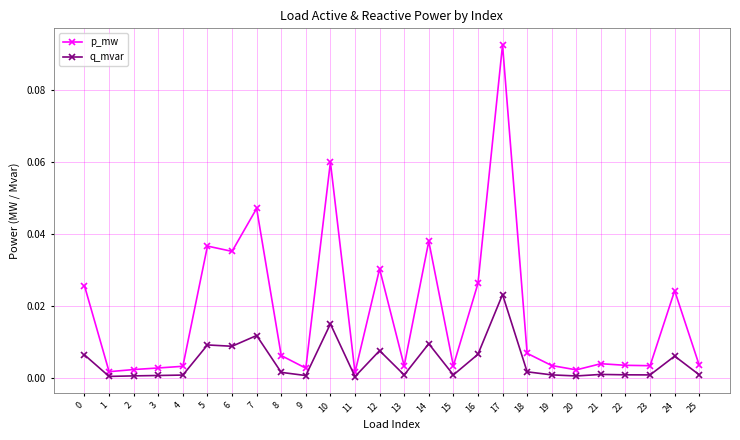

Is the value of q_mvar at 13 greater than the value of p_mw at 17?

No